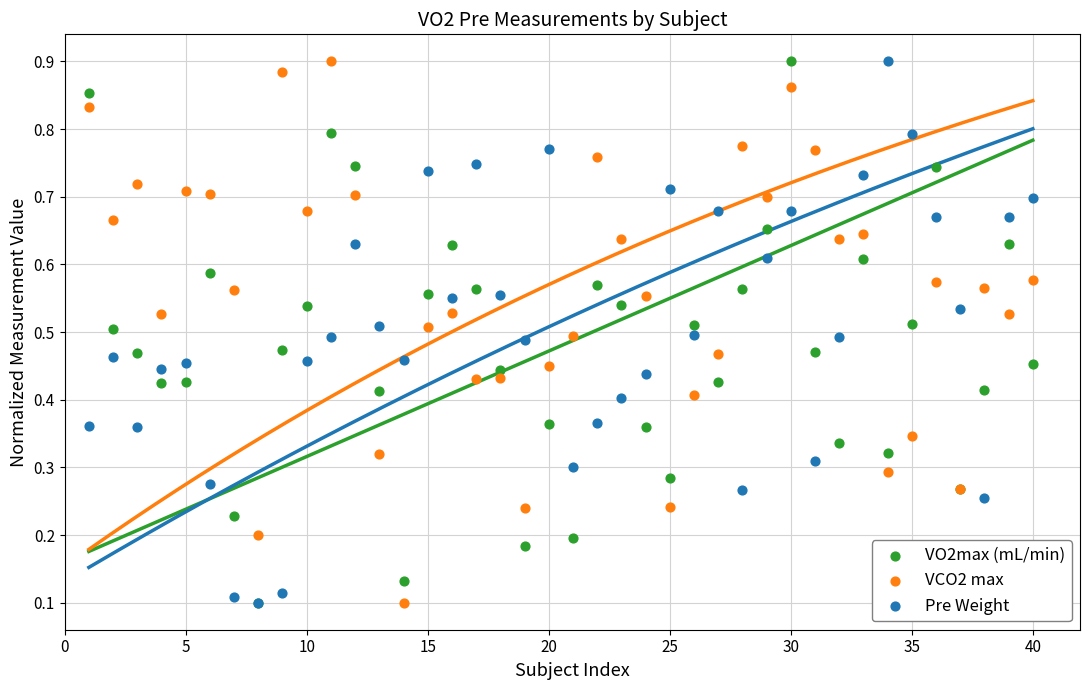

What are all the series names shown in the legend?

VO2max (mL/min), VCO2 max, Pre Weight